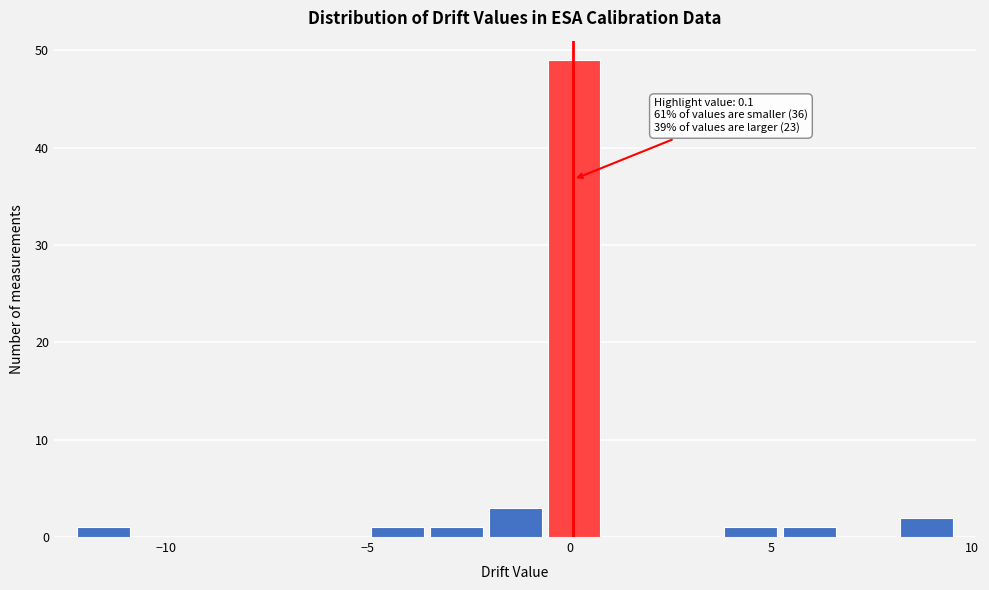

Read against the x-axis, roughly where is the centre of the tallest bar?

0.0